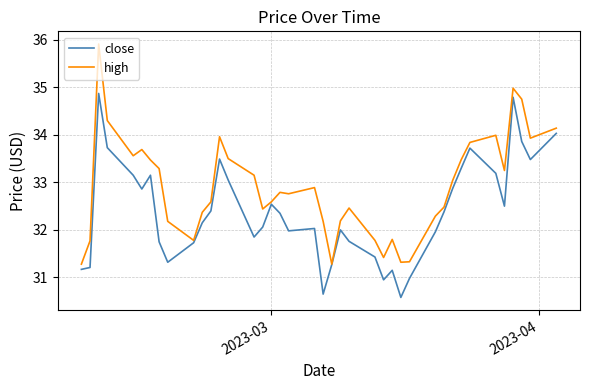

Which series has the largest range (max minus min)?

high